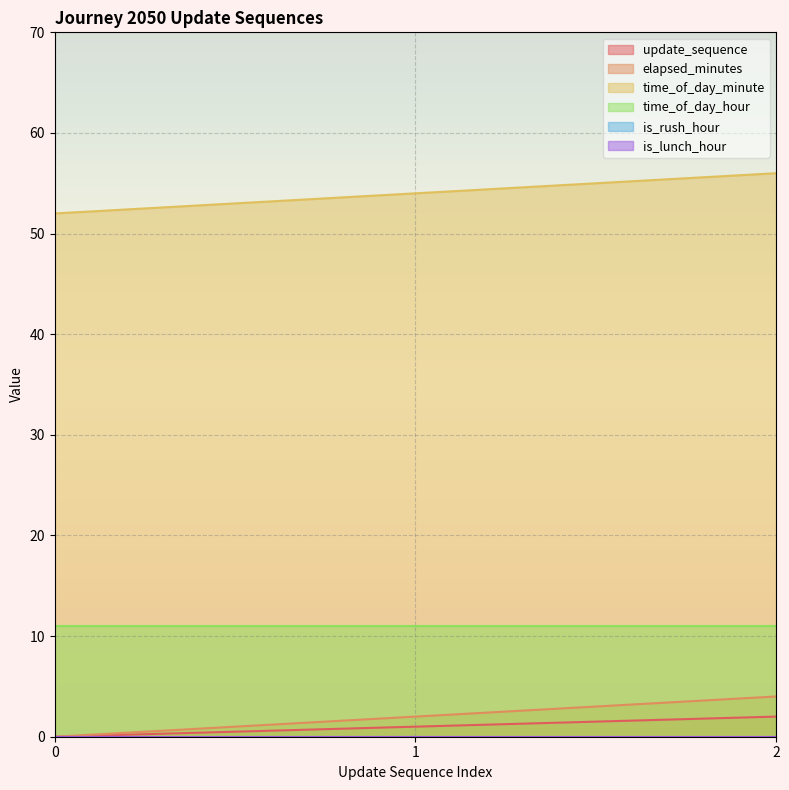

Which series has the widest spread of values?

elapsed_minutes